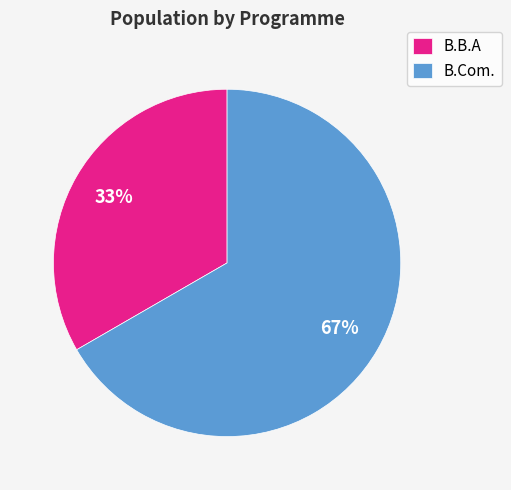

How many slices are in this pie chart?

2